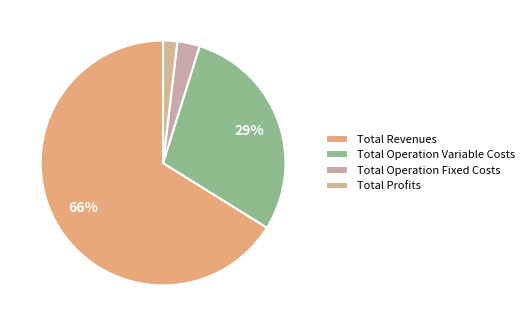

Do Total Profits and Total Revenues together represent more than half of the pie?

Yes